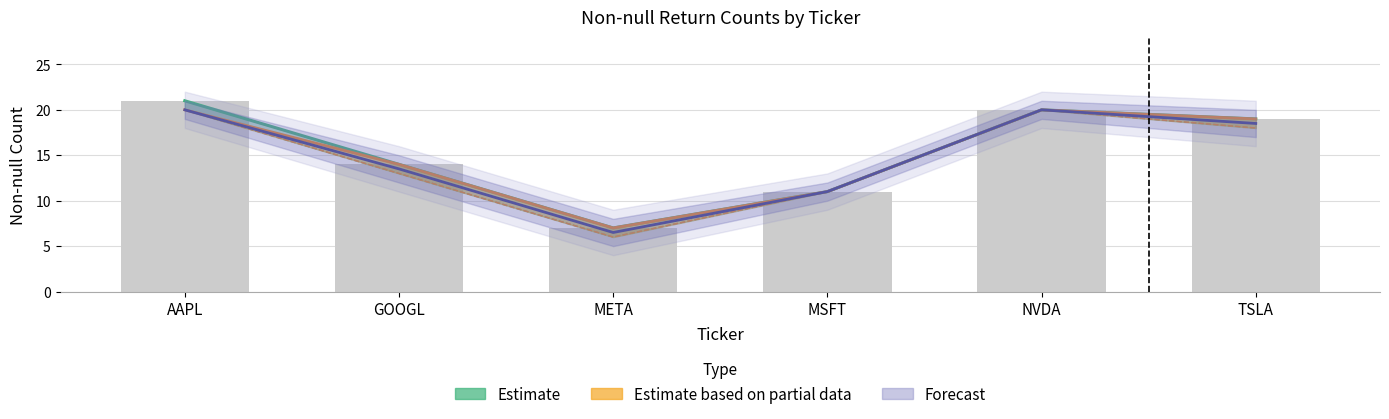

At how many categories does at least one series exceed 18?

3